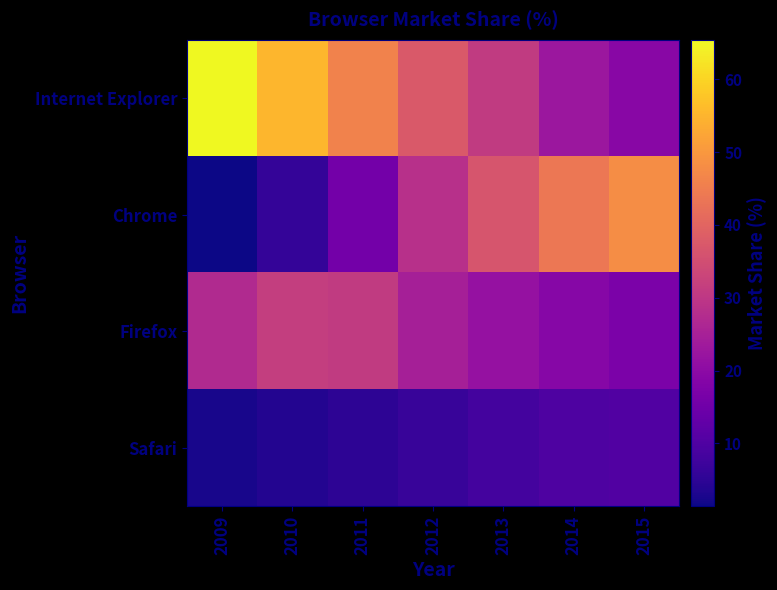

What is the maximum value shown in the chart?

65.4